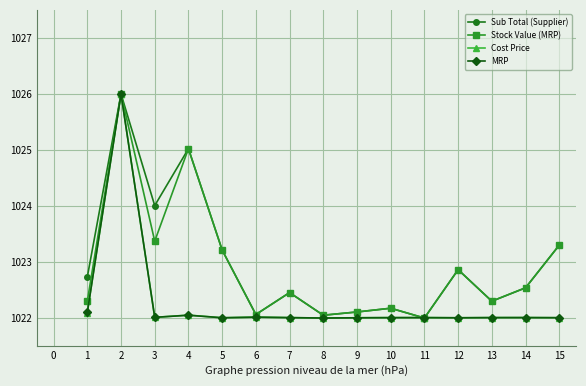

What is the difference between the maximum and minimum values in the Stock Value (MRP) series?

4.0